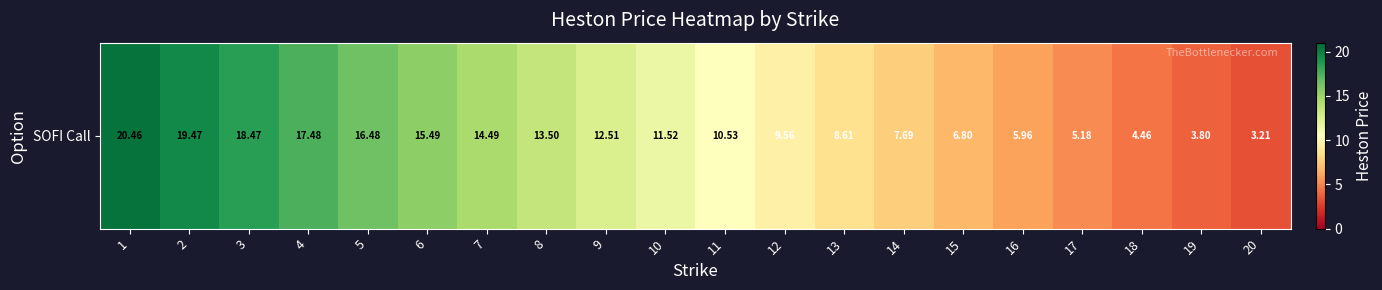

True or false: the data shows 3.9 at 7.

False